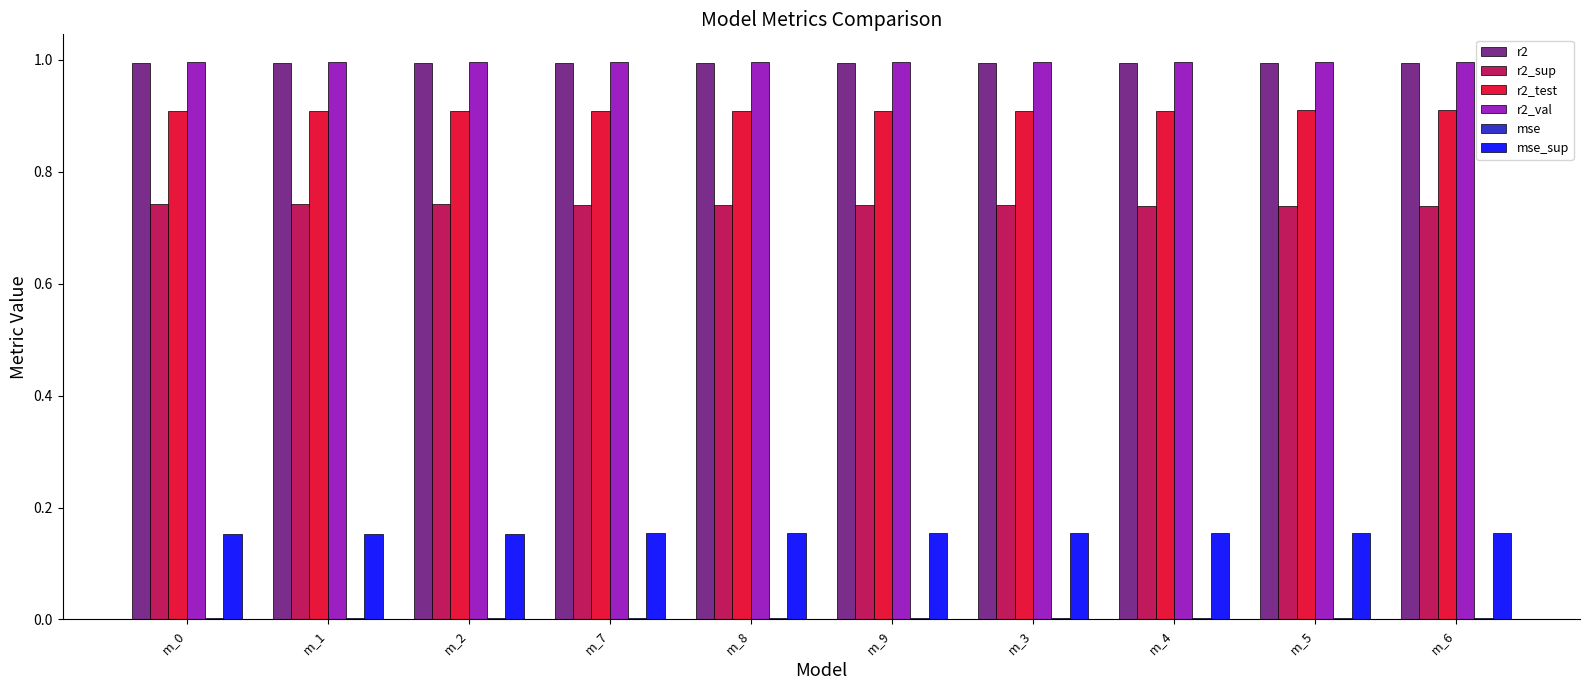

What is the sum of all r2_sup values?

7.4